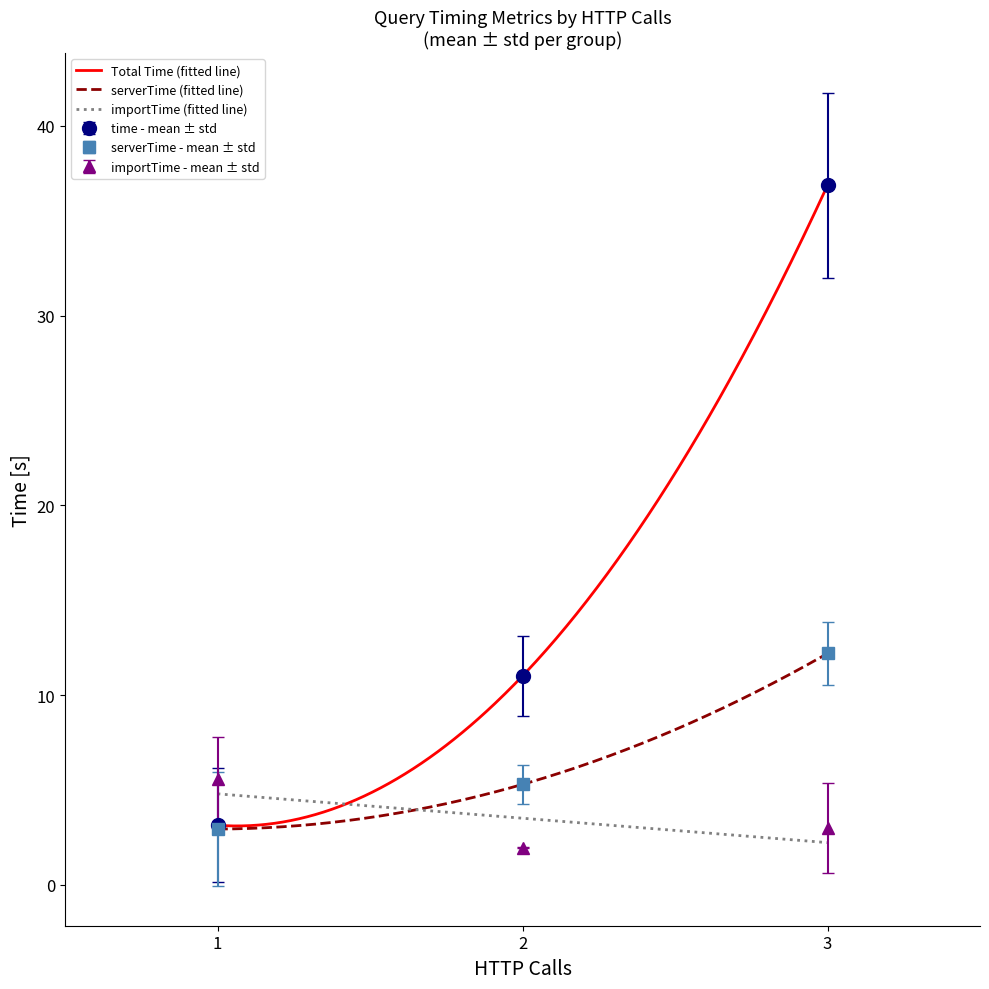

What are all the series names shown in the legend?

time, serverTime, importTime